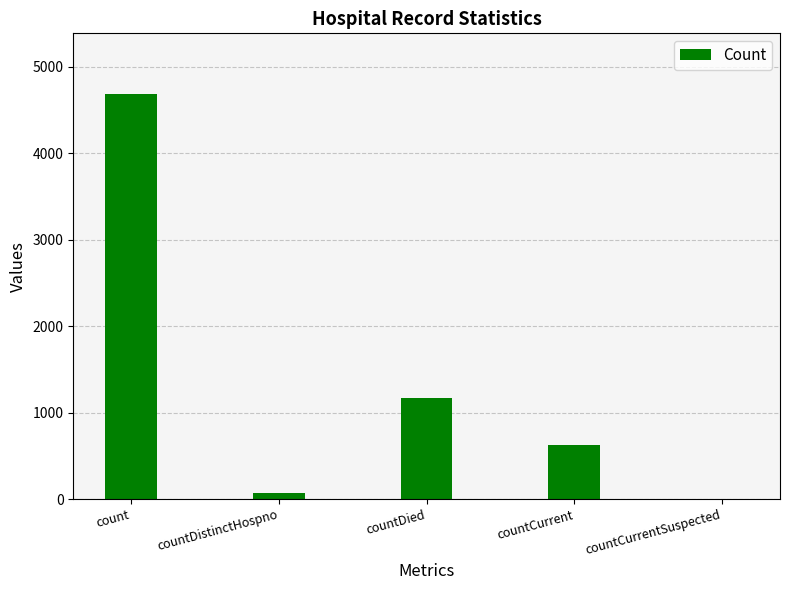

The value at countCurrent is 623. True or false?

True